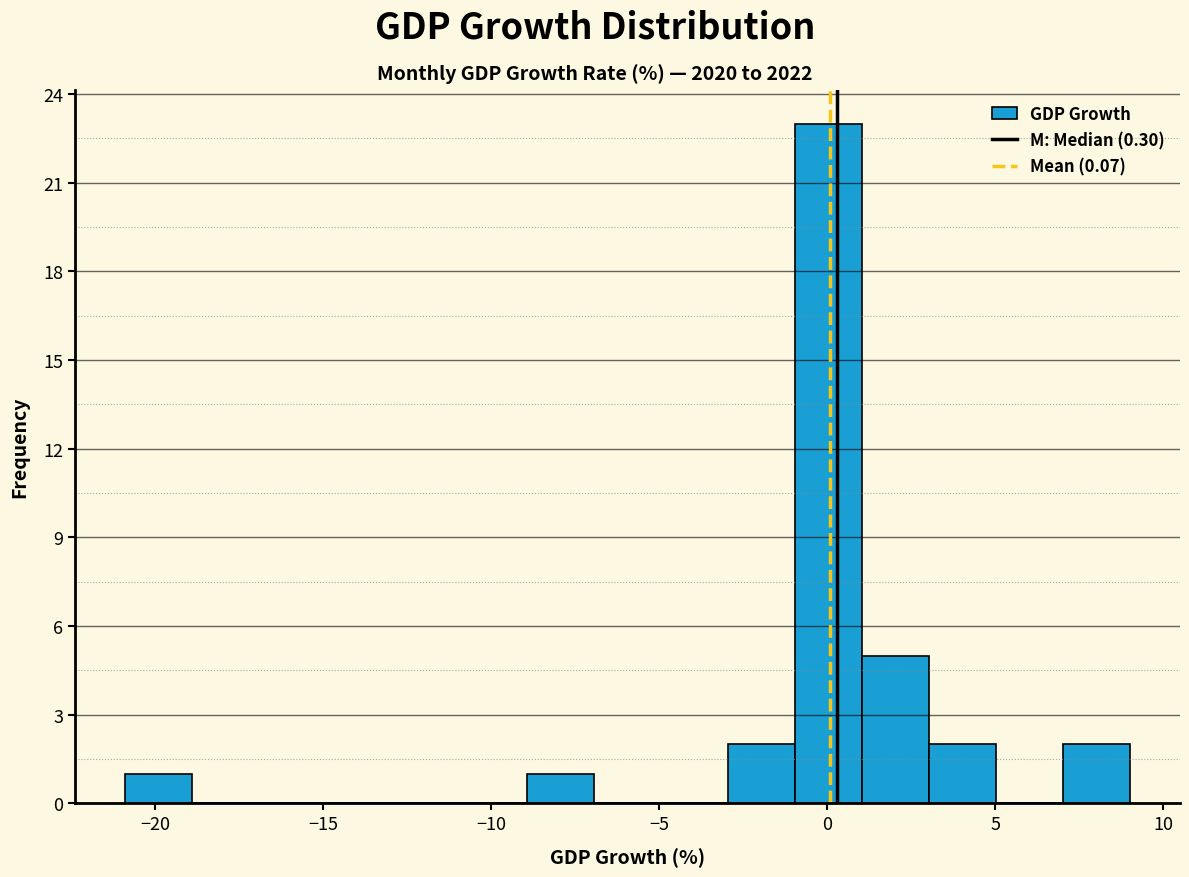

Around what value on the x-axis is the tallest bar? Give the approximate position of its centre, as read against the axis.

0.0